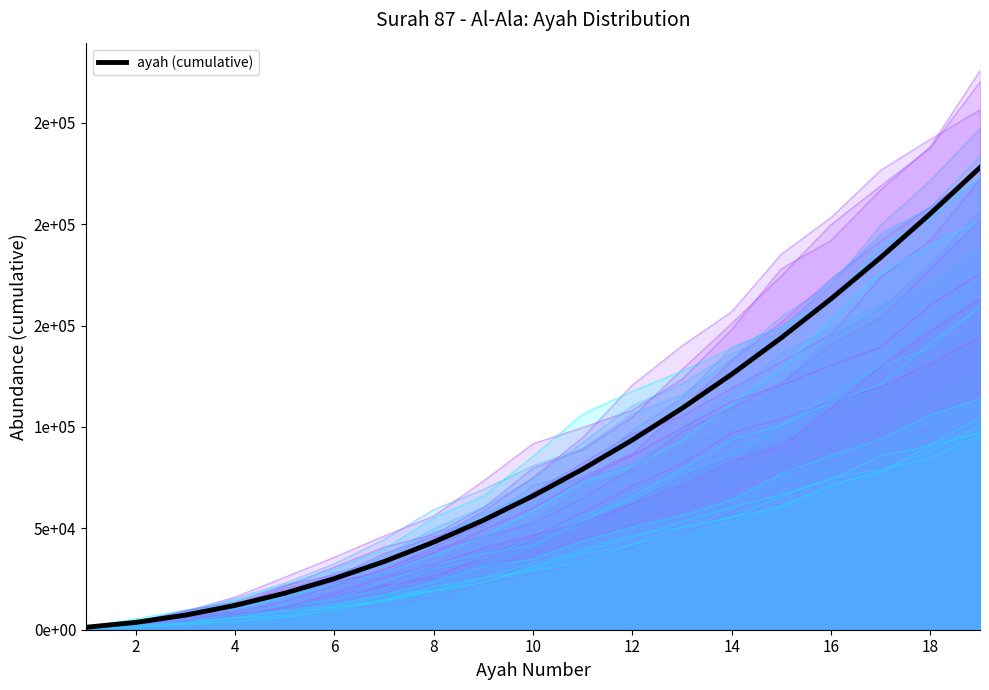

Does the chart have visible grid lines?

No